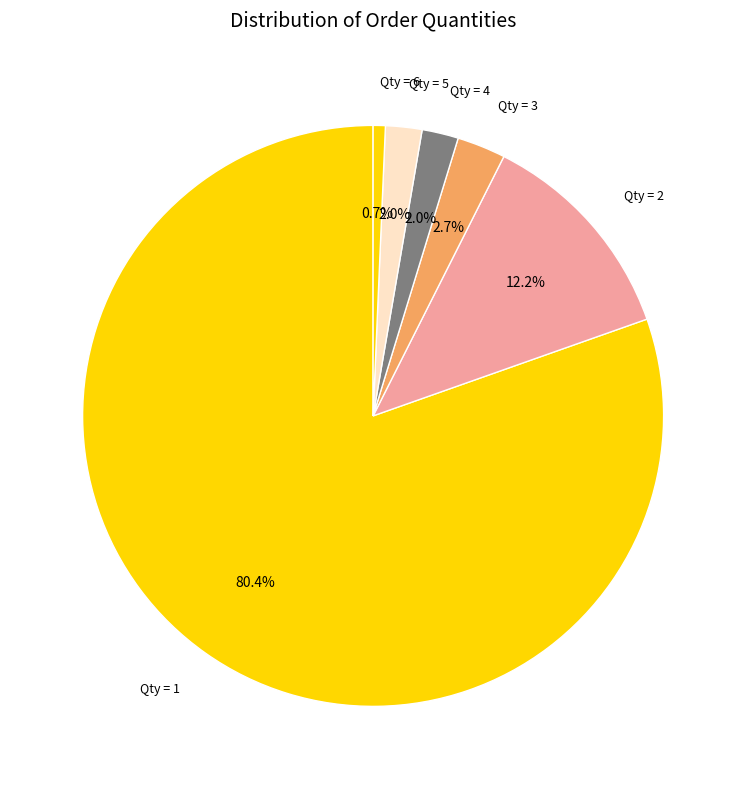

Between Qty = 4 and Qty = 1, which is larger?

Qty = 1